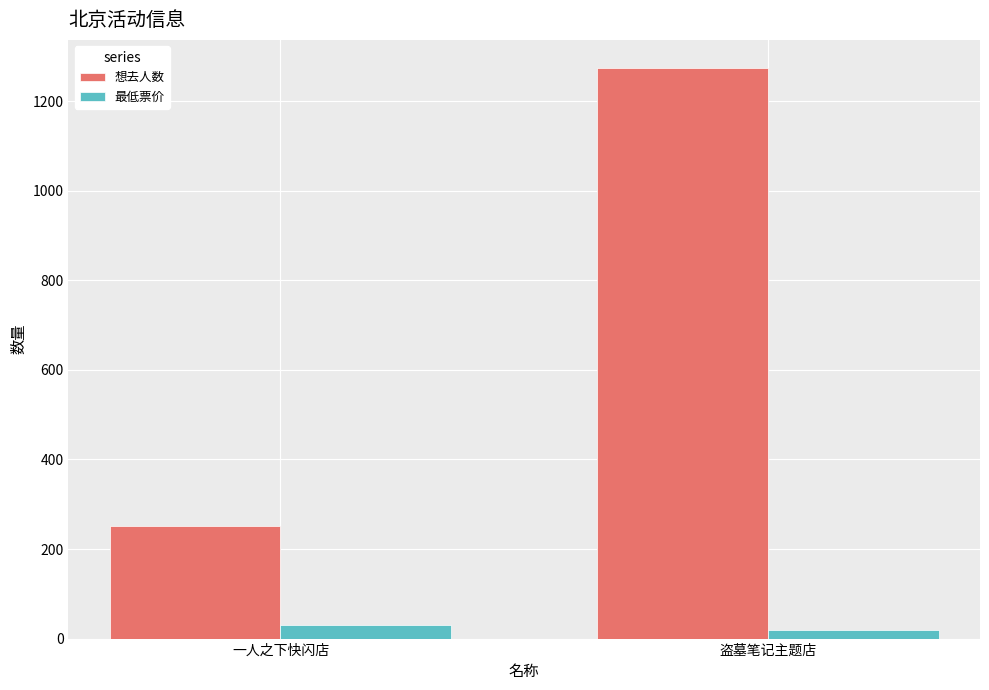

At which category is the sum across all series the highest?

盗墓笔记主题店